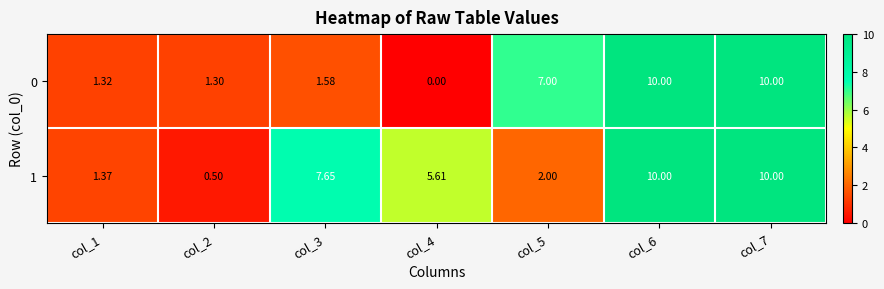

Is the value of 0 at col_2 greater than the value of 1 at col_6?

No